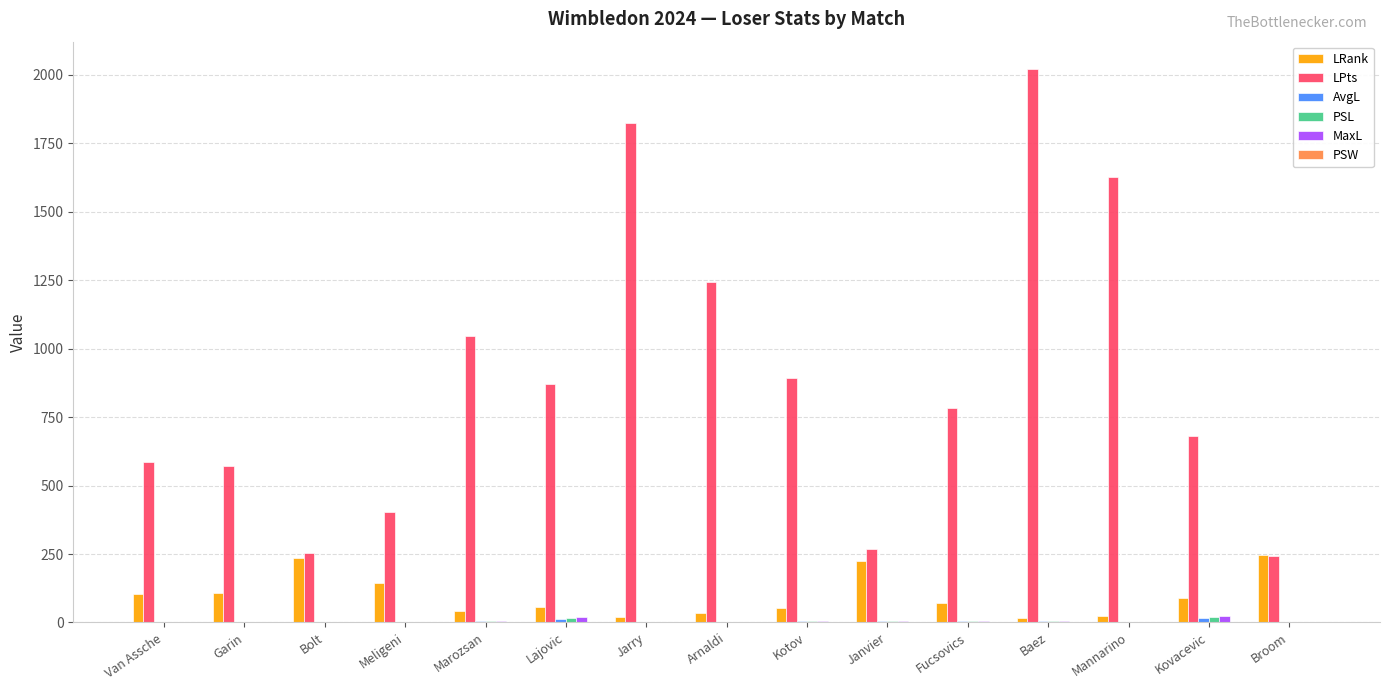

Where is LPts nearest to the value 1131?

Marozsan